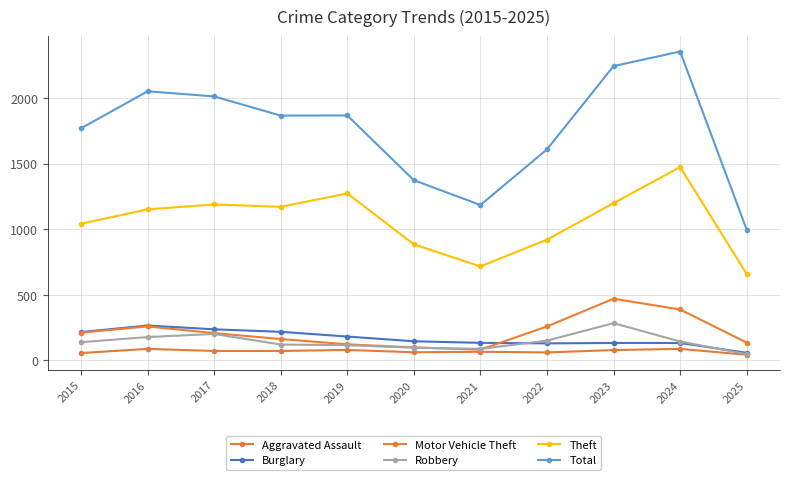

How many values in the Burglary series are below 146?

5